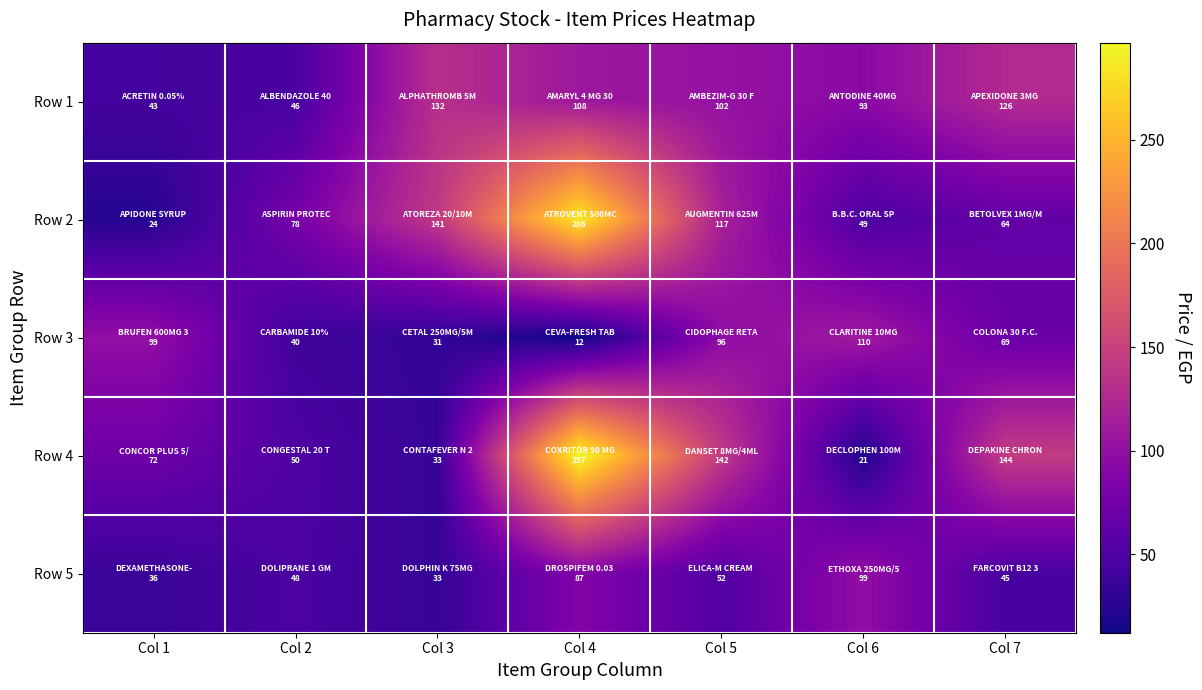

What is the minimum value shown in the chart?

12.0